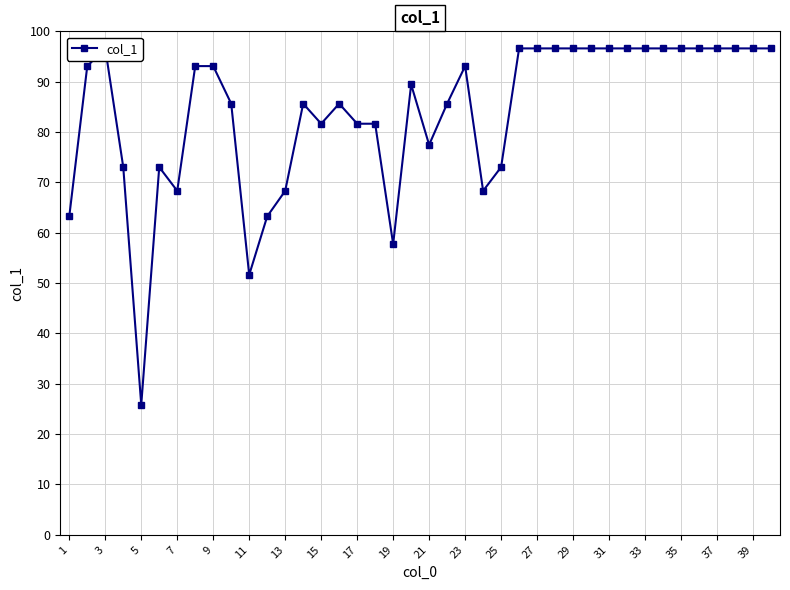

What is the value of the 27th point from the left?

96.6